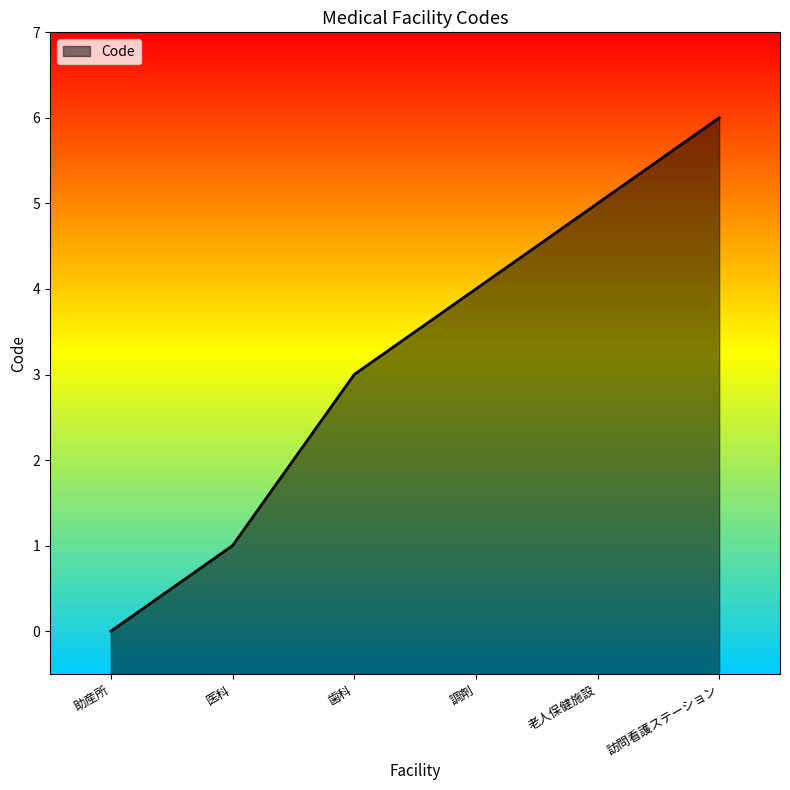

What position from the right is 調剤?

3